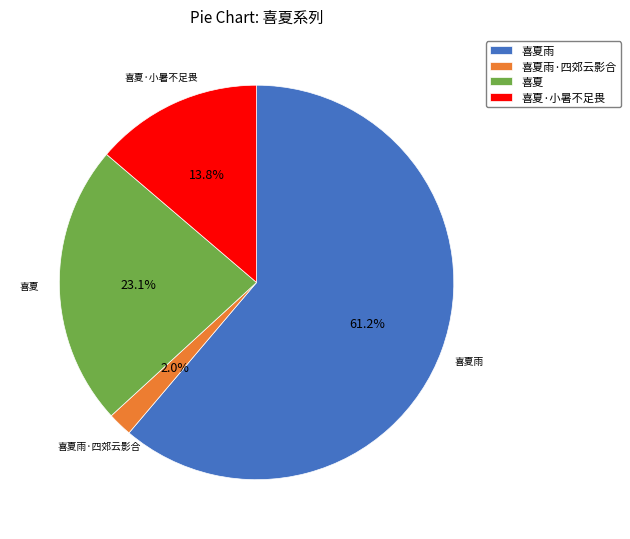

What percentage is the 喜夏·小暑不足畏 slice, to the nearest percent?

14%